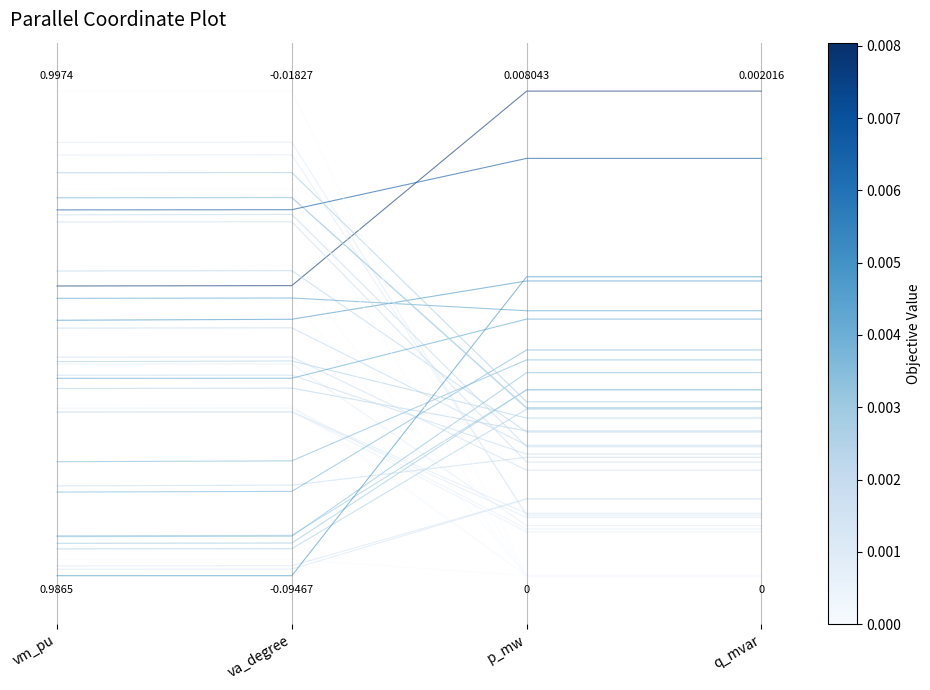

Does the chart display data point markers on the line(s)?

No